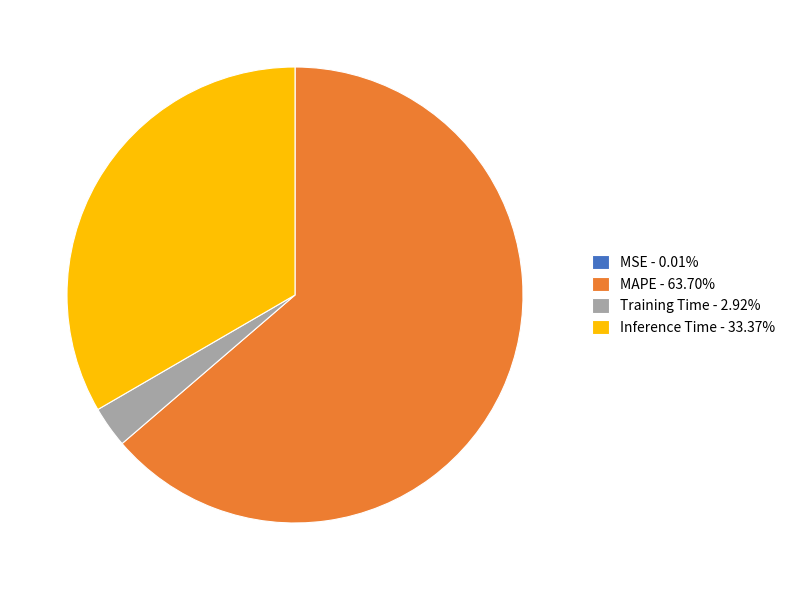

What is the majority slice?

MAPE